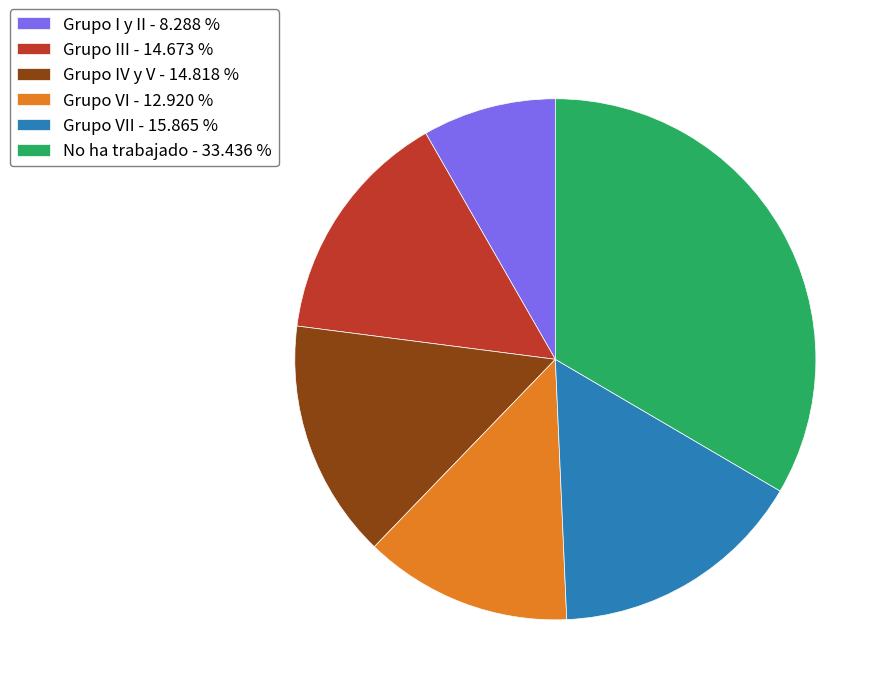

Which category has the biggest portion of the pie?

No ha trabajado - 33.436 %